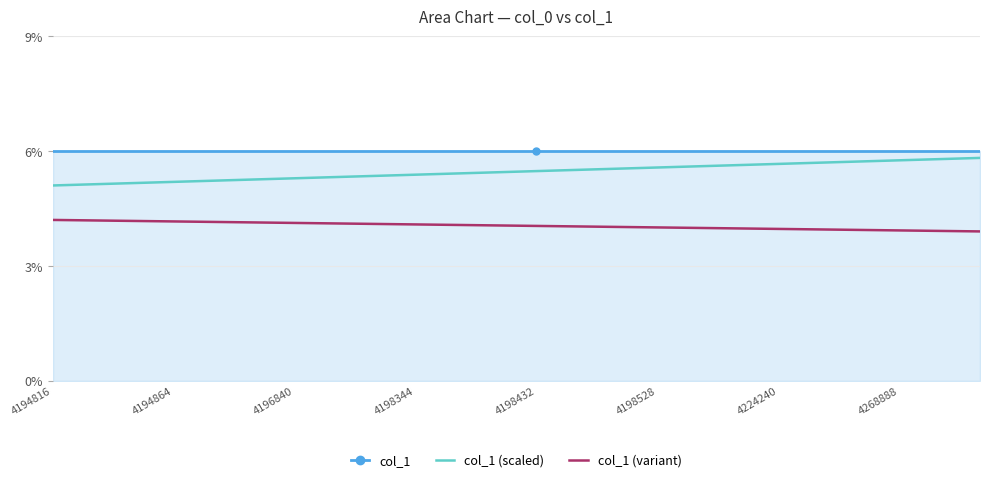

What are all the series names shown in the legend?

col_1, col_1 (scaled), col_1 (variant)